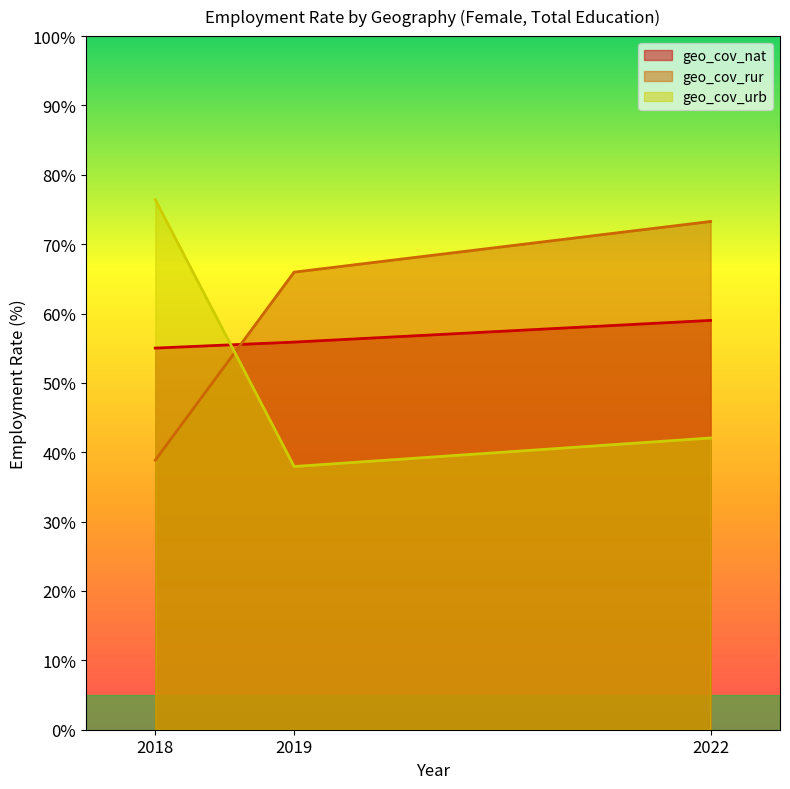

List the series in order of their overall mean, lowest first.

geo_cov_urb, geo_cov_nat, geo_cov_rur